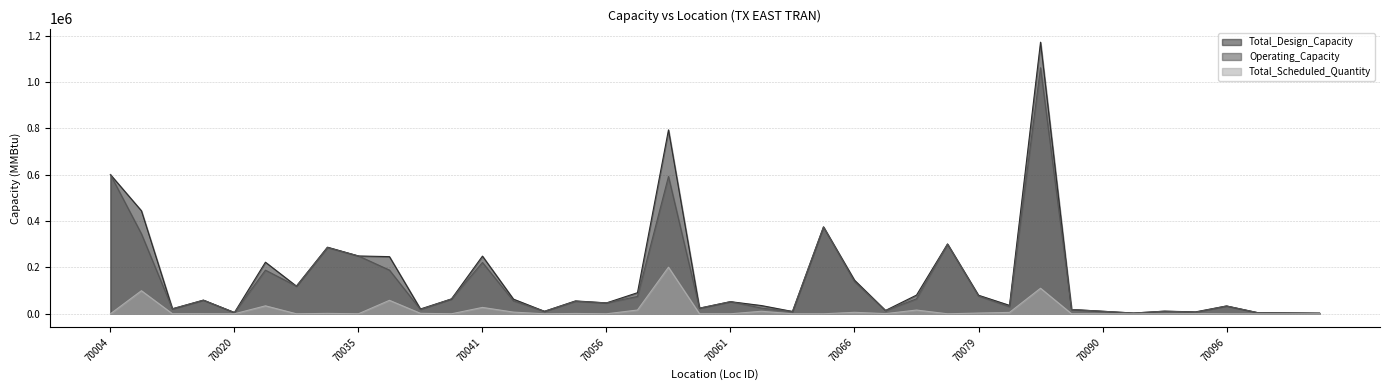

What is the total value across all series at 70056?

93978